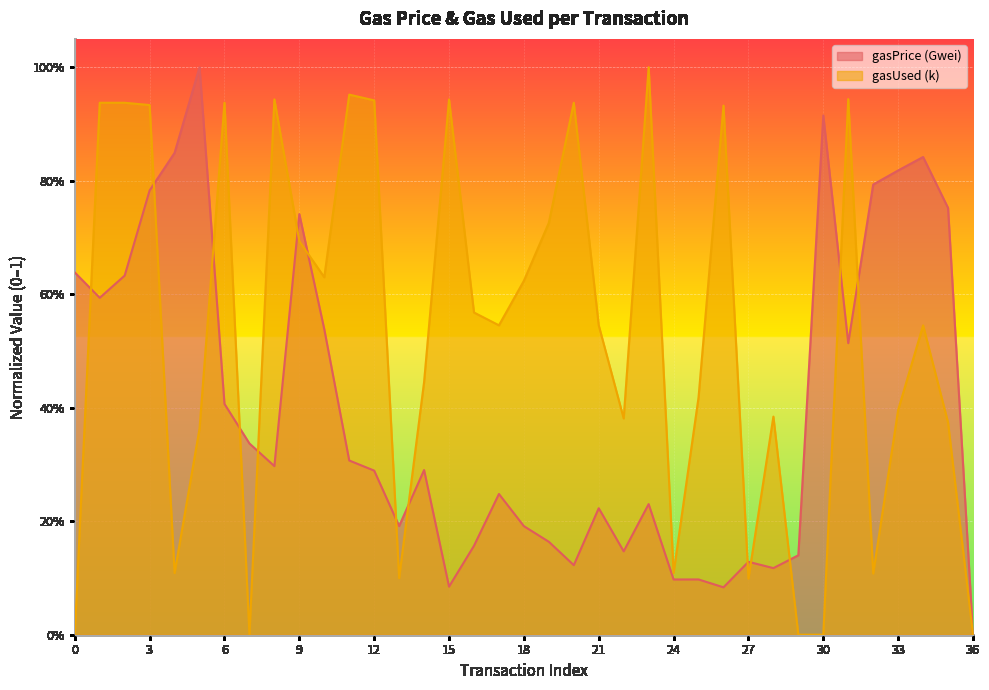

The gasPrice (Gwei) series shows 0.1 at 27. True or false?

True